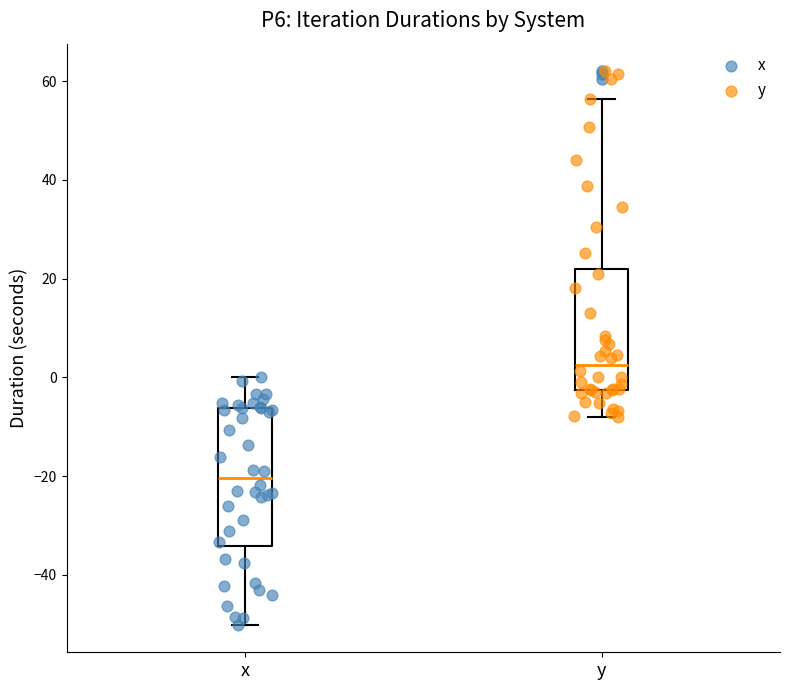

Reading left to right, transcribe this box plot: for each box, give where its median line is, the range the box spans, and where its two whiskers end, as read against the y-axis. The values are not printed on the chart, so give them approximately, as read against the axis.

x: median -20, box -34 to -6, whiskers -50 to 0
y: median 2, box -2 to 22, whiskers -8 to 56